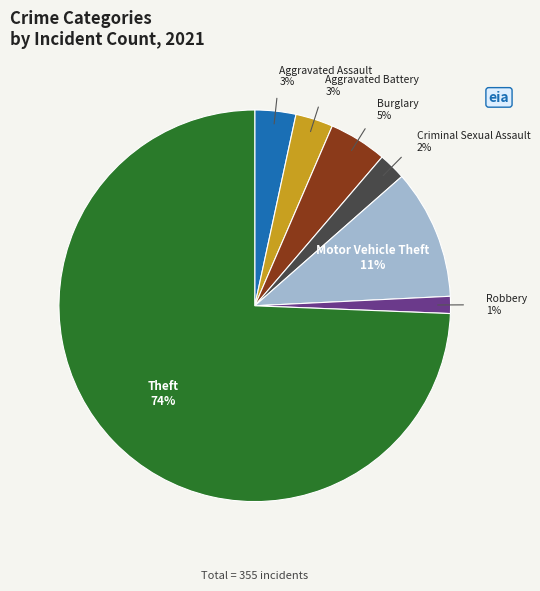

Which slice is the largest?

Theft